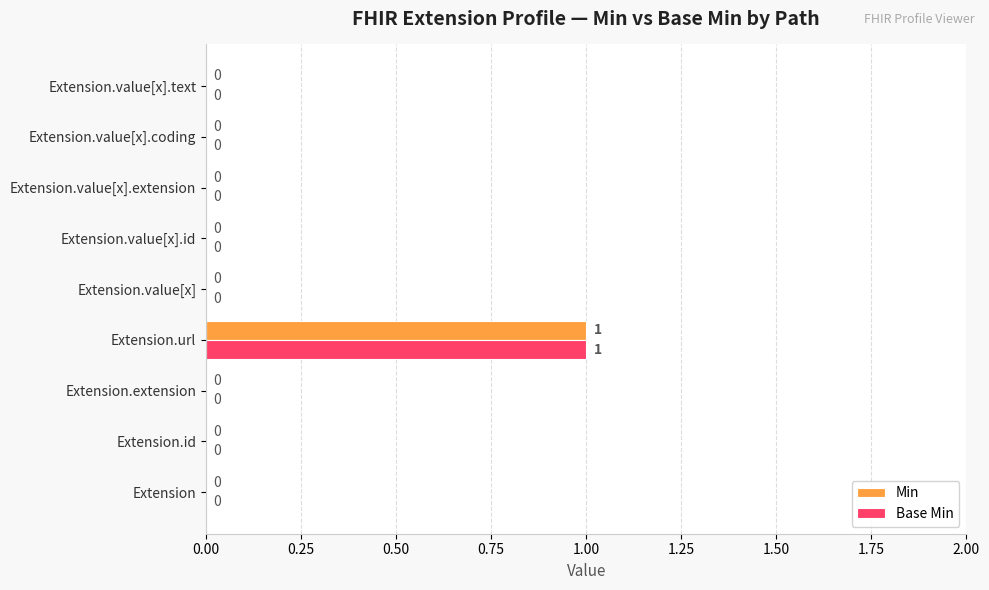

How many data points does each series have?

9